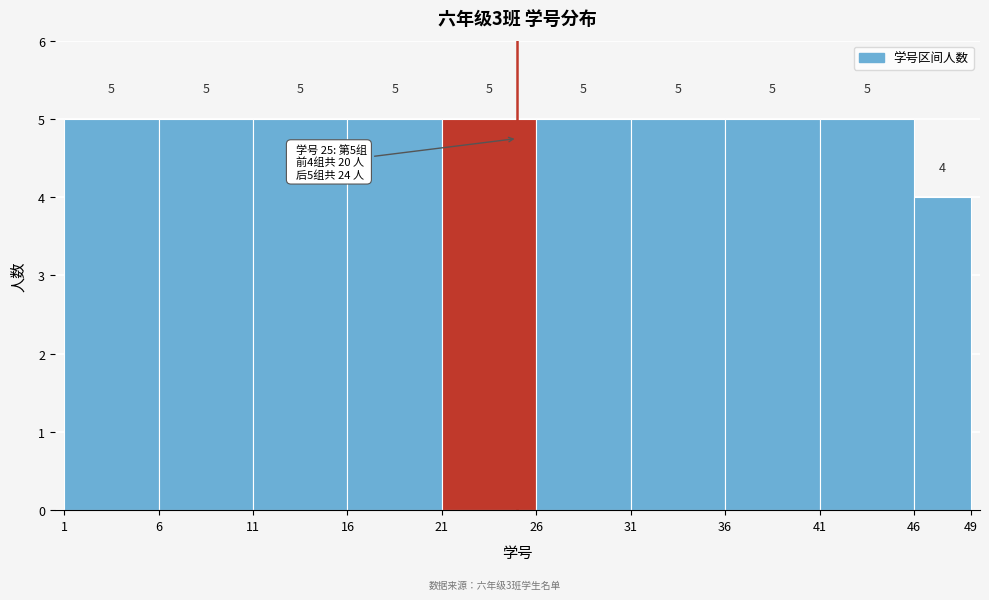

Reading left to right, list every bar in this chart as the range it spans on the x-axis followed by its height.

1 to 6: 5
6 to 11: 5
11 to 16: 5
16 to 21: 5
21 to 26: 5
26 to 31: 5
31 to 36: 5
36 to 41: 5
41 to 46: 5
46 to 49: 4